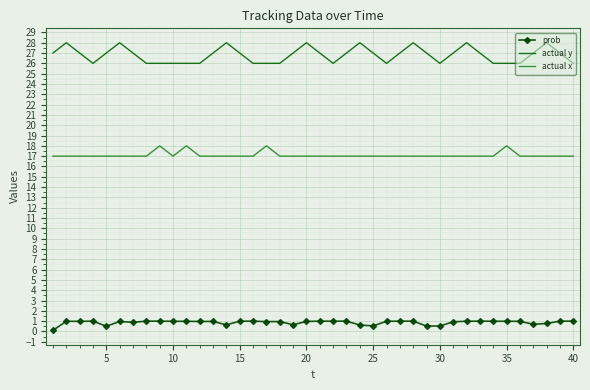

True or false: actual x and prob cross at least once.

False